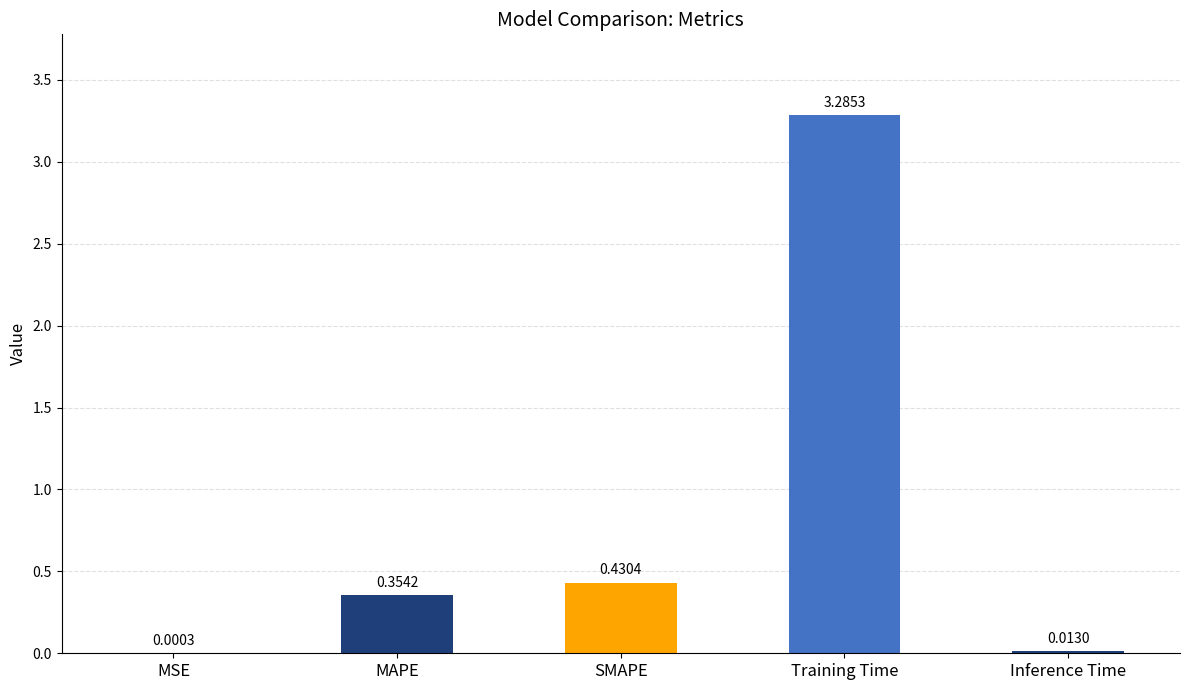

What is the change in value from Training Time to Inference Time?

-3.3